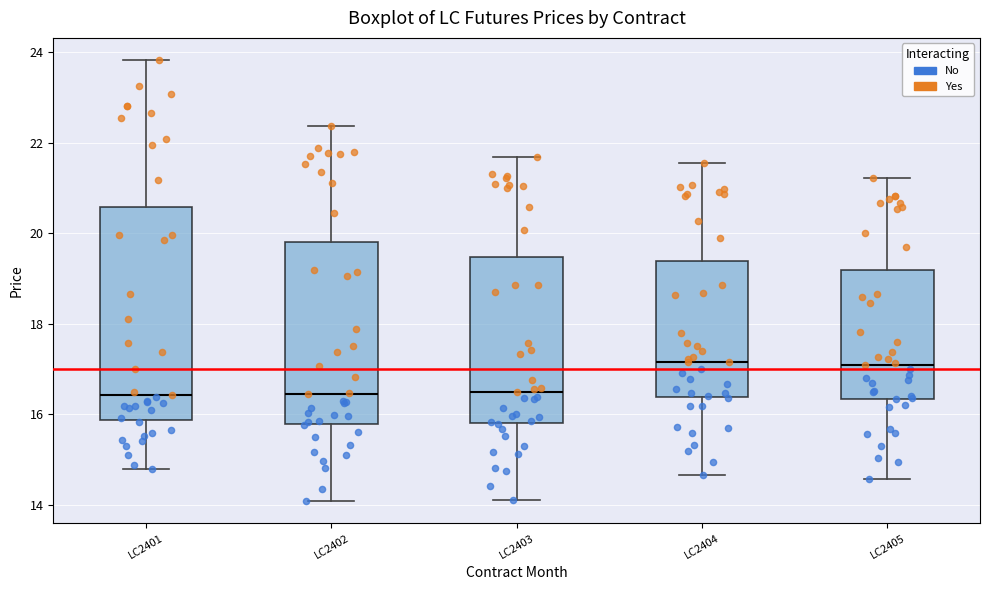

Reading left to right, read every box against the y-axis: the position of its median line, the range the box covers, and the ends of its whiskers. The values are not printed on the chart, so give them approximately, as read against the axis.

LC2401: median 16.4, box 15.8 to 20.6, whiskers 14.8 to 23.8
LC2402: median 16.4, box 15.8 to 19.8, whiskers 14.0 to 22.4
LC2403: median 16.4, box 15.8 to 19.4, whiskers 14.2 to 21.6
LC2404: median 17.2, box 16.4 to 19.4, whiskers 14.6 to 21.6
LC2405: median 17.0, box 16.4 to 19.2, whiskers 14.6 to 21.2